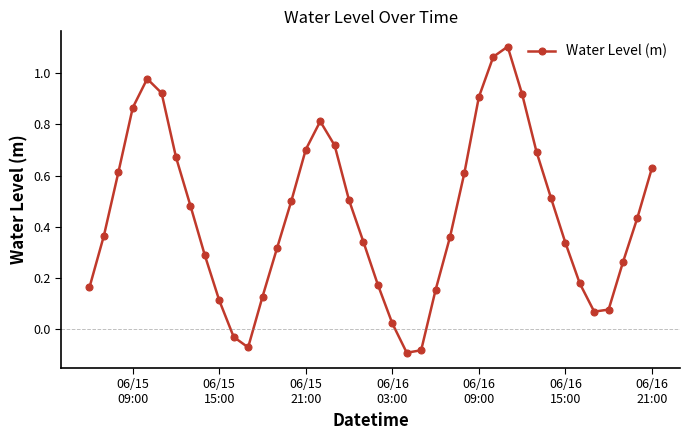

How many data points does each series have?

40